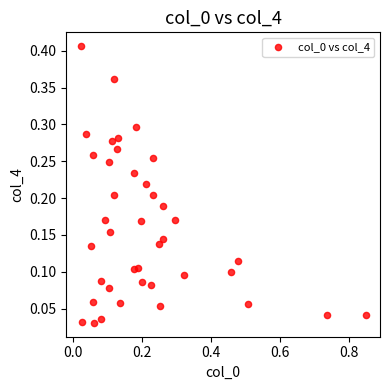

What is the range of X values (max minus min)?

0.8